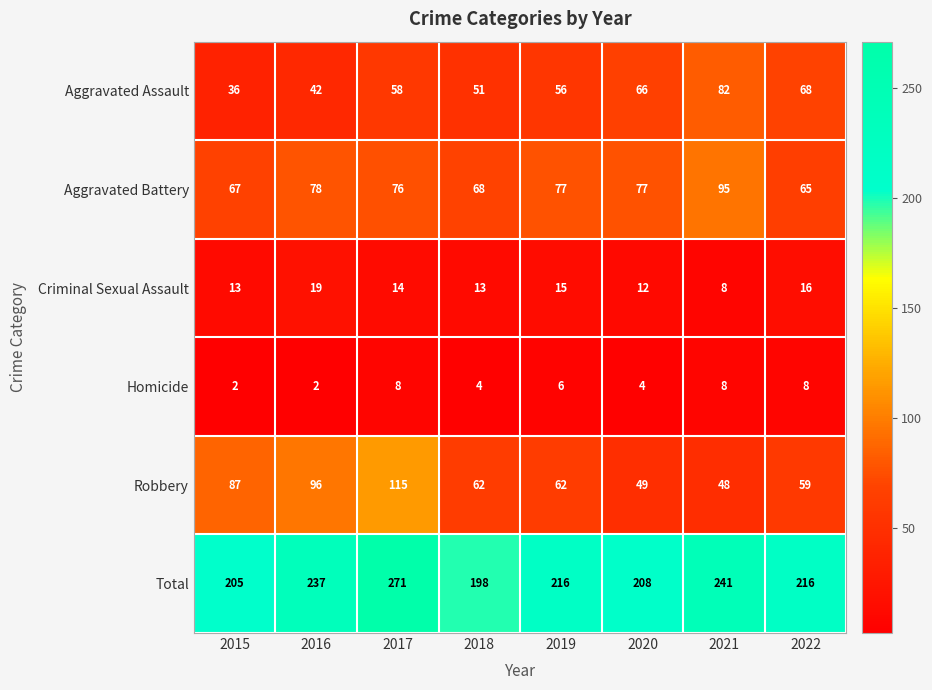

Which series has the widest spread of values?

Total